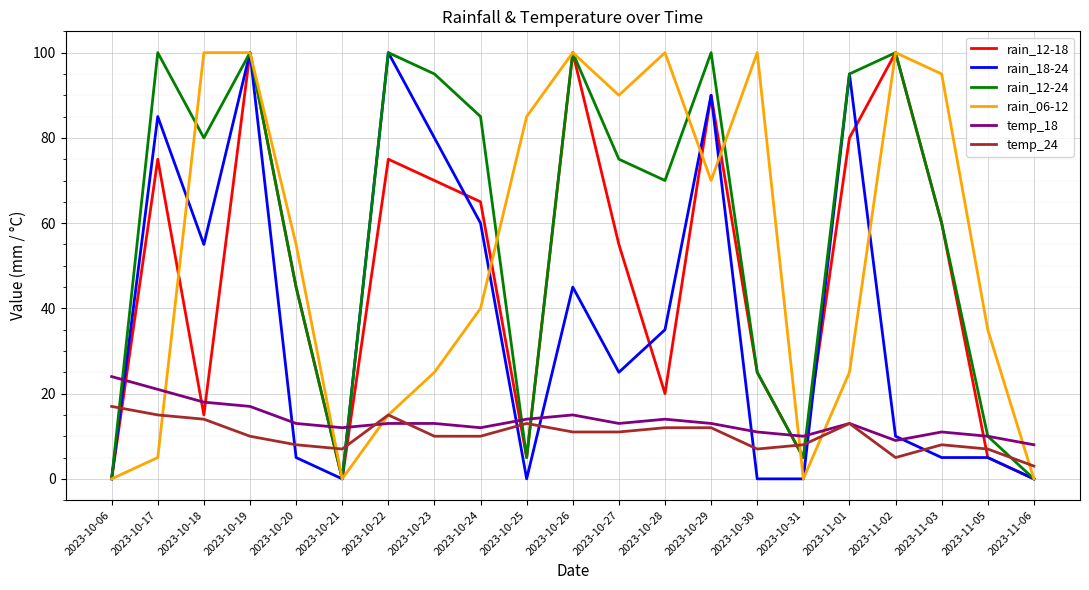

Is it true that temp_24 equals 11 at 2023-10-26?

True